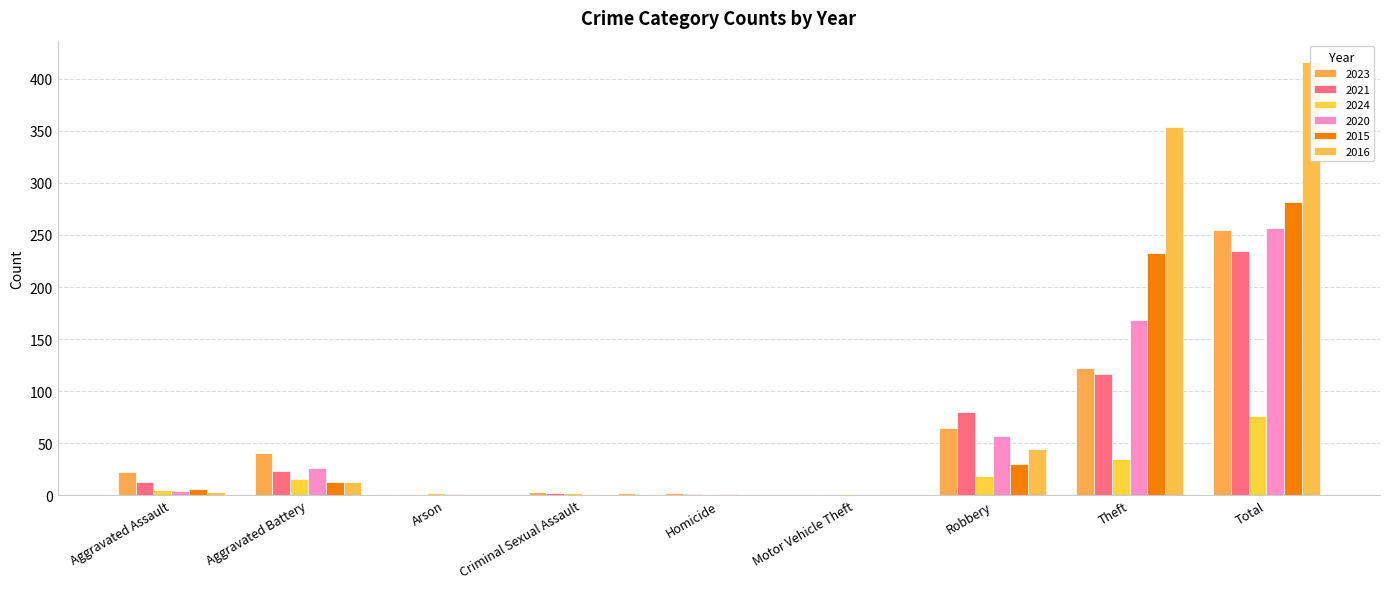

Which label corresponds to the largest value in the chart?

Total